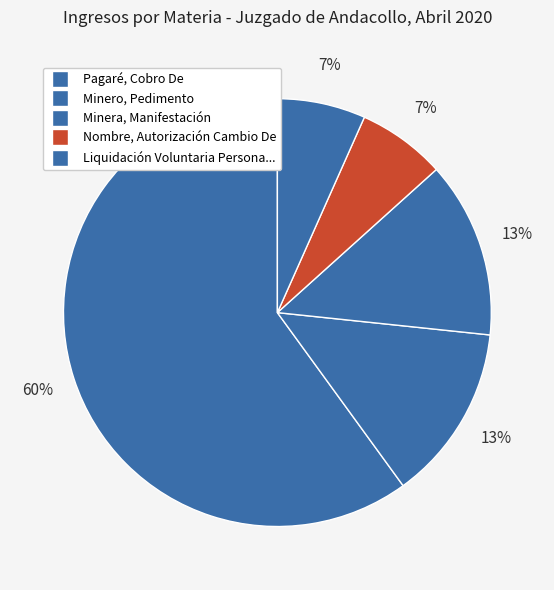

Is there any slice that represents more than half of the pie?

Yes